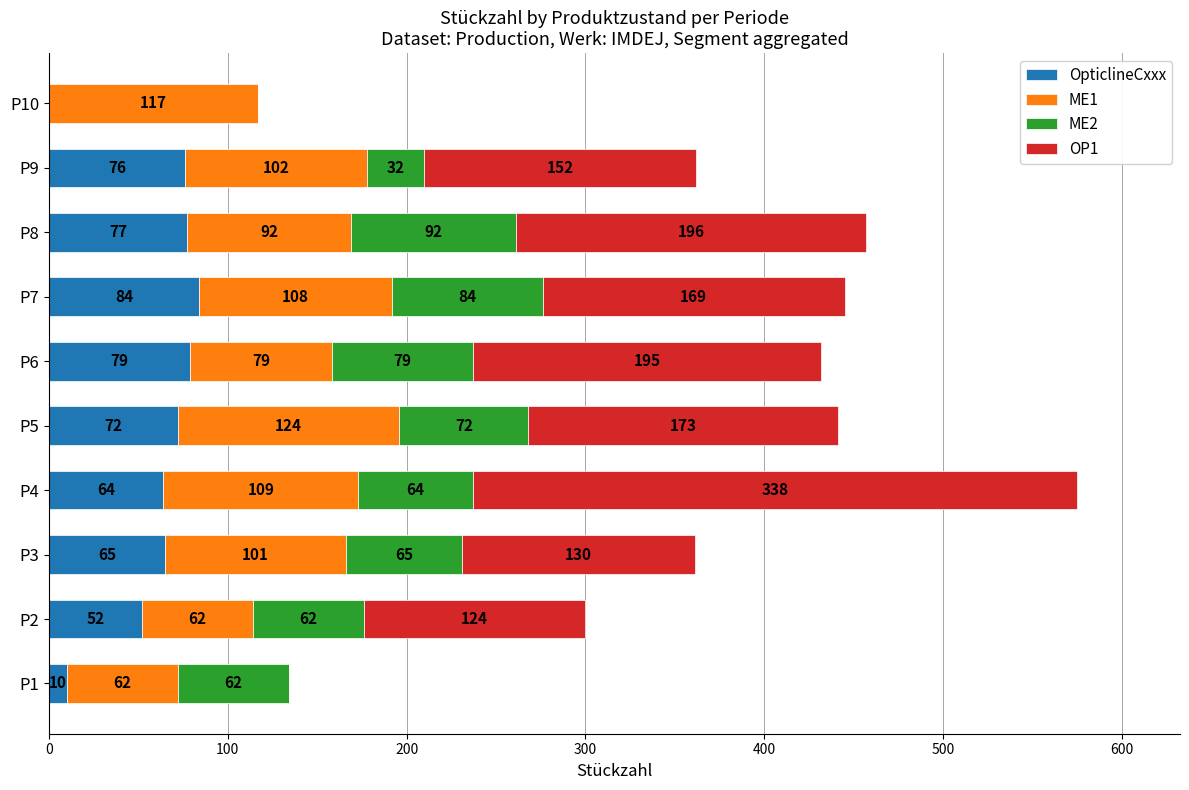

What is the sum of all OpticlineCxxx values?

579